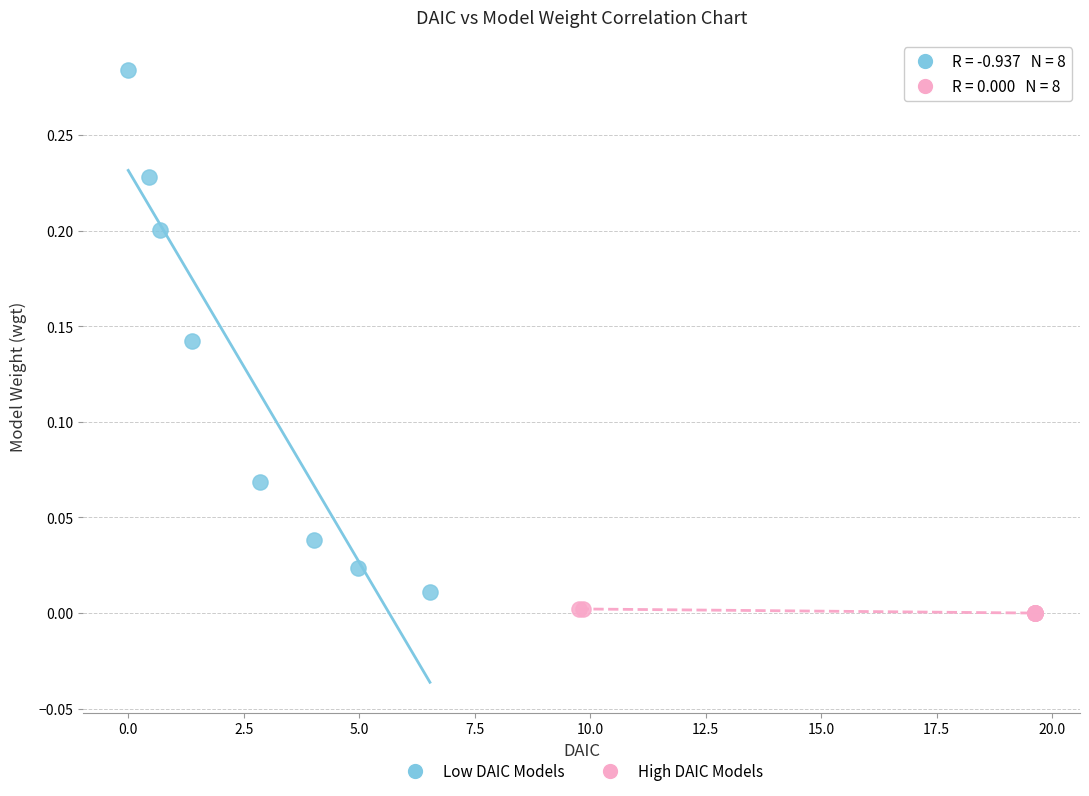

Which series contains the lowest Y value?

High DAIC Models